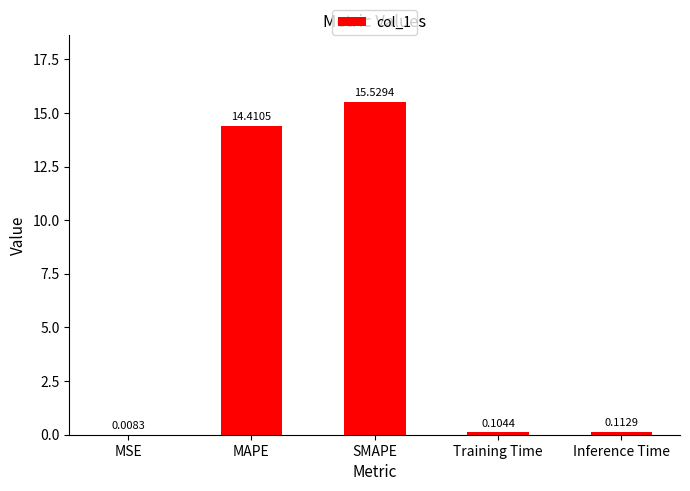

What is the change in value from MAPE to SMAPE?

+1.1